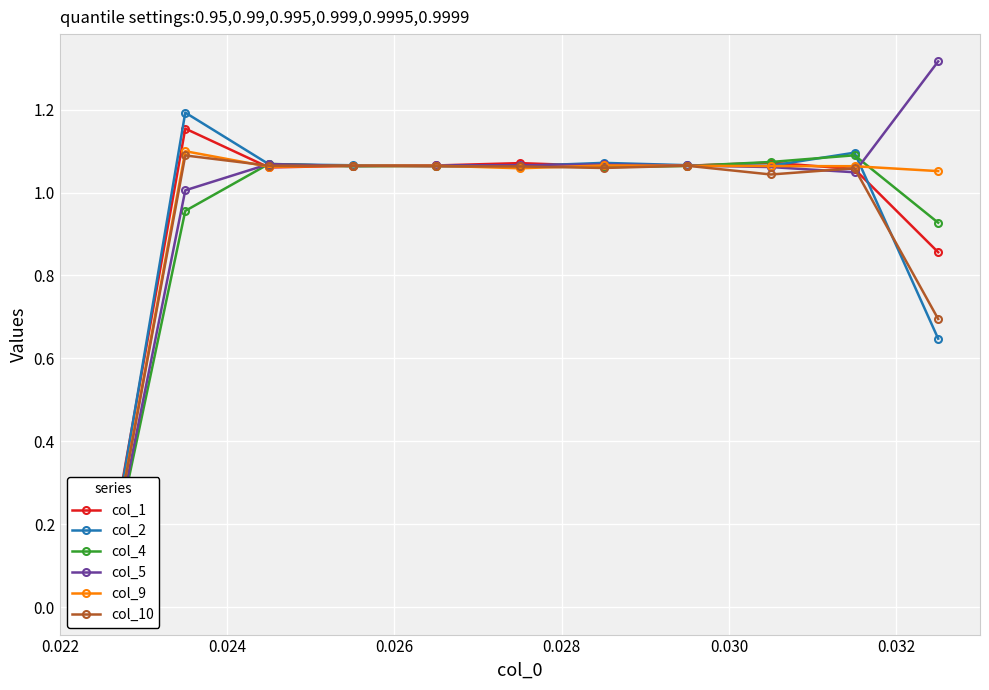

Which series has the largest total across all categories?

col_5